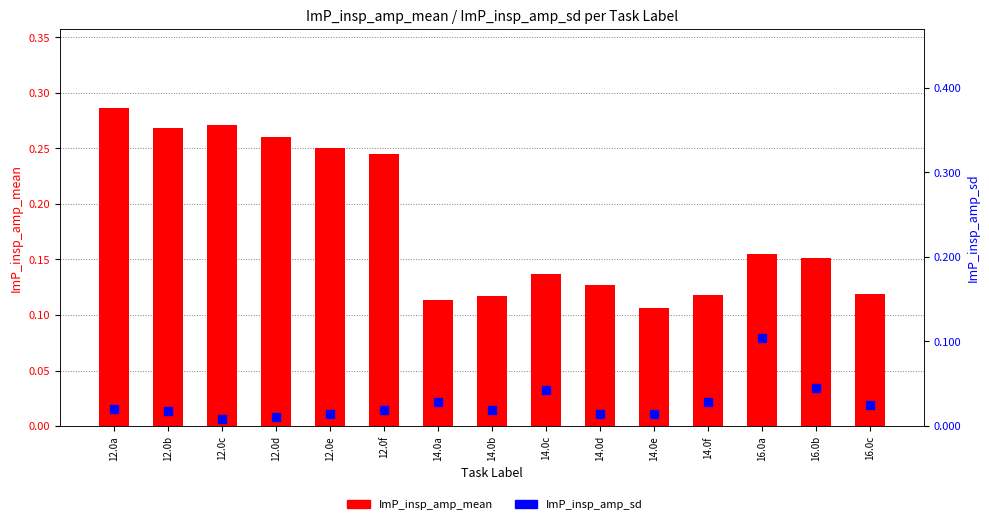

Which series contains the lowest Y value?

ImP_insp_amp_sd